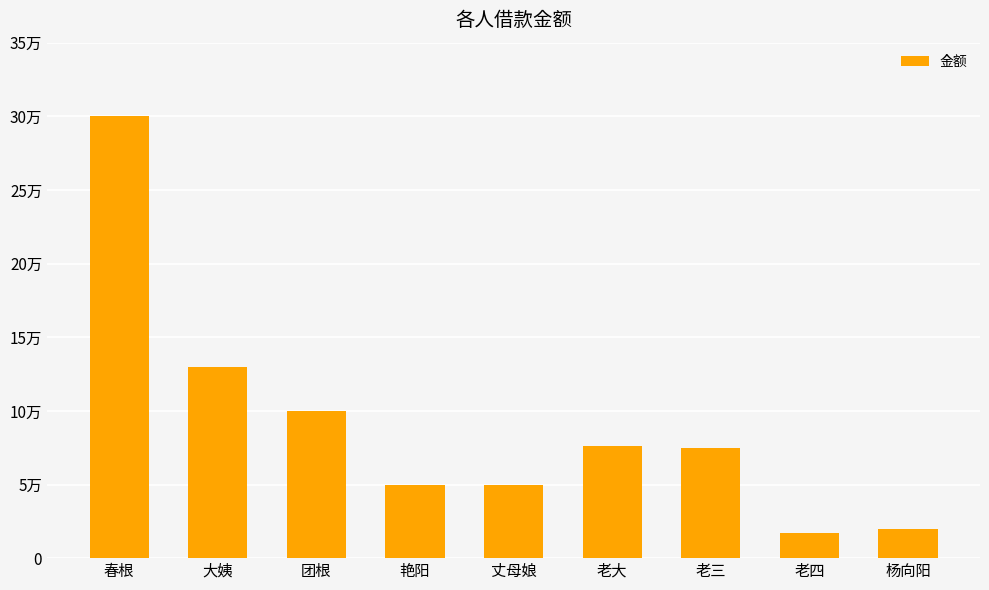

Are the bars horizontal?

No